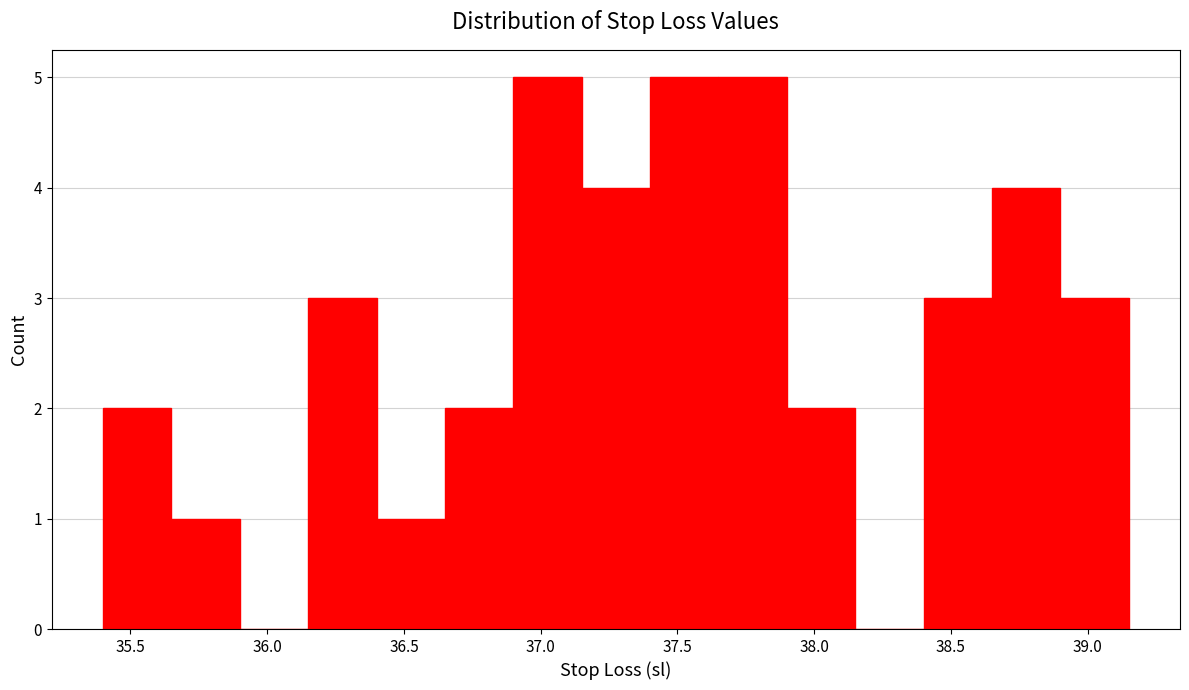

What is the height of the bar covering 37.40 to 37.65 on the x-axis? The values are not printed on the chart, so give them approximately, as read against the axis.

5